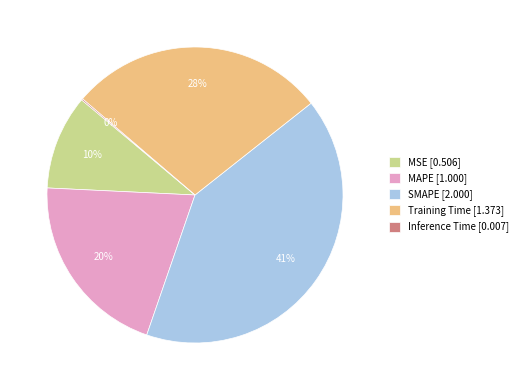

To the nearest percent, what is the average slice percentage?

20%